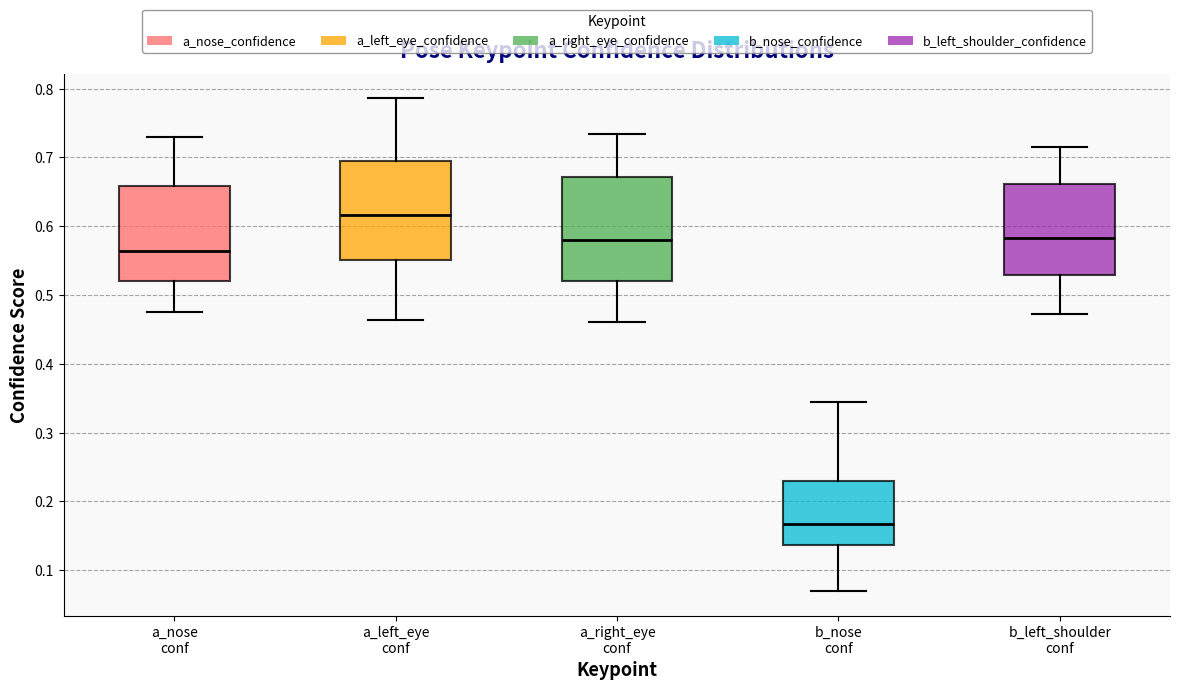

Reading left to right, read every box against the y-axis: the position of its median line, the range the box covers, and the ends of its whiskers. The values are not printed on the chart, so give them approximately, as read against the axis.

a_nose conf: median 0.56, box 0.52 to 0.66, whiskers 0.48 to 0.73
a_left_eye conf: median 0.62, box 0.55 to 0.70, whiskers 0.46 to 0.79
a_right_eye conf: median 0.58, box 0.52 to 0.67, whiskers 0.46 to 0.73
b_nose conf: median 0.17, box 0.14 to 0.23, whiskers 0.07 to 0.35
b_left_shoulder conf: median 0.58, box 0.53 to 0.66, whiskers 0.47 to 0.72